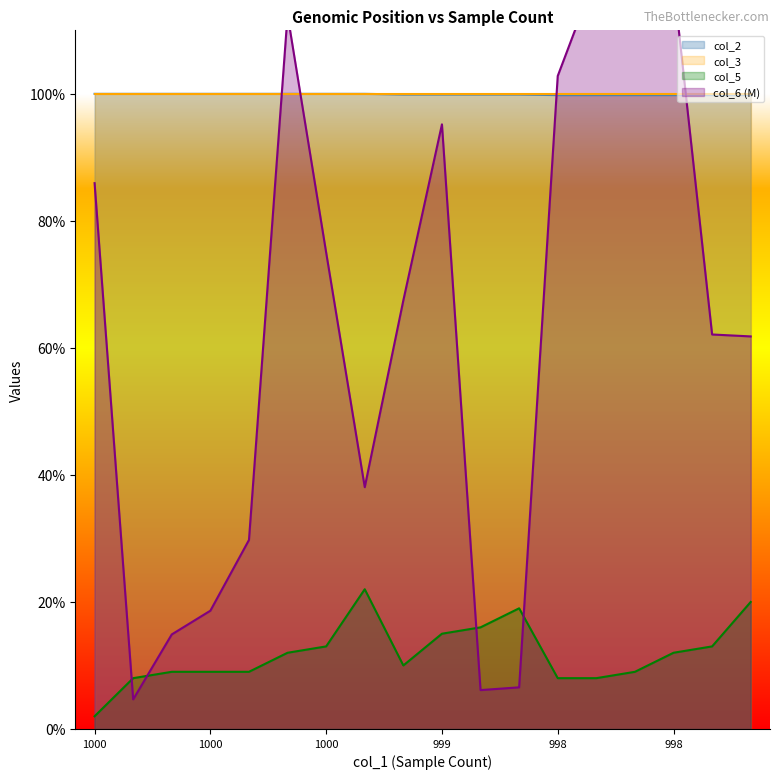

What is the sum of all col_6 values?

1134.4